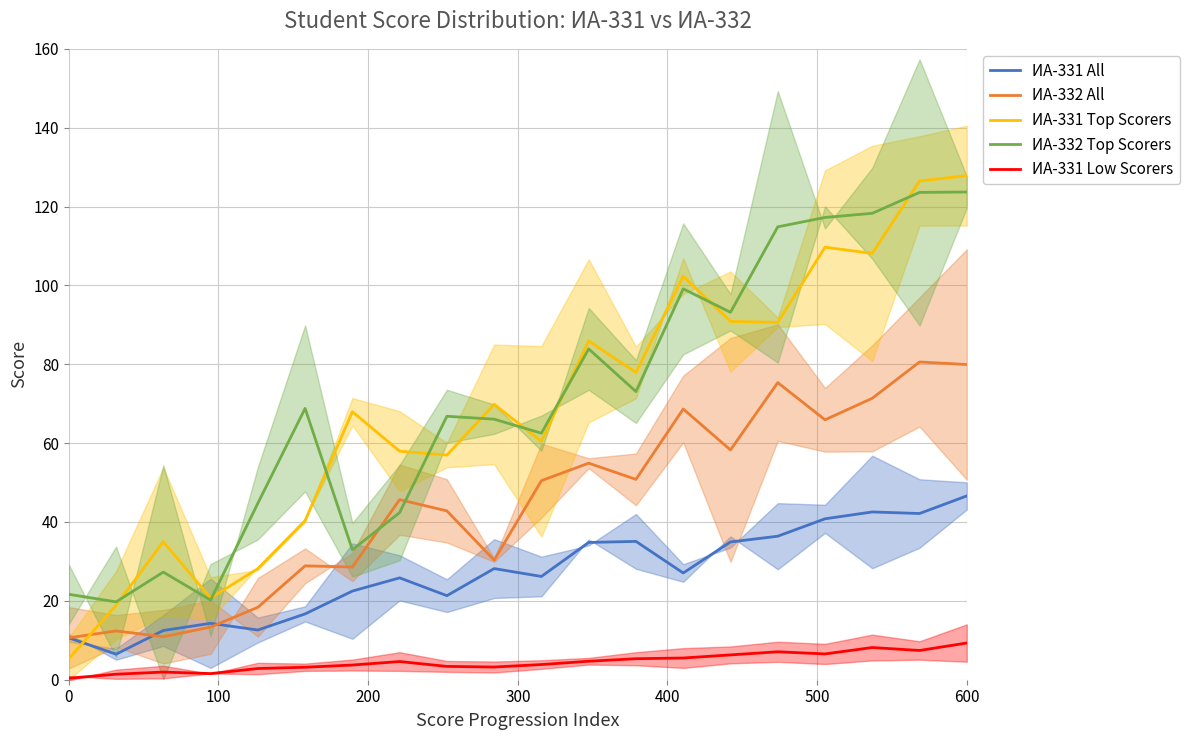

How many times do ИА-331 Top Scorers and ИА-331 All cross each other?

1